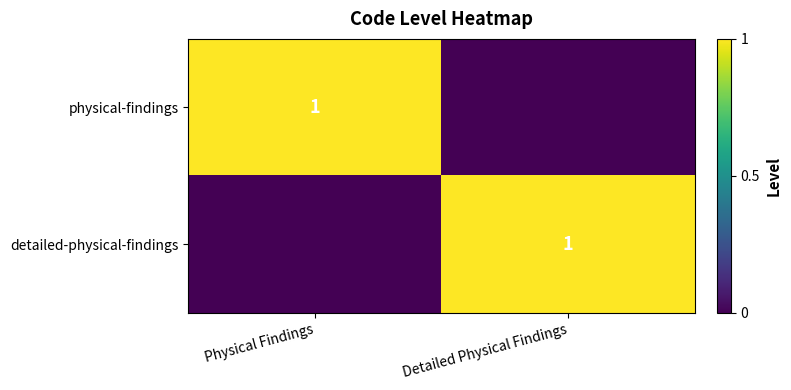

The physical-findings series shows 1 at Physical Findings. True or false?

True